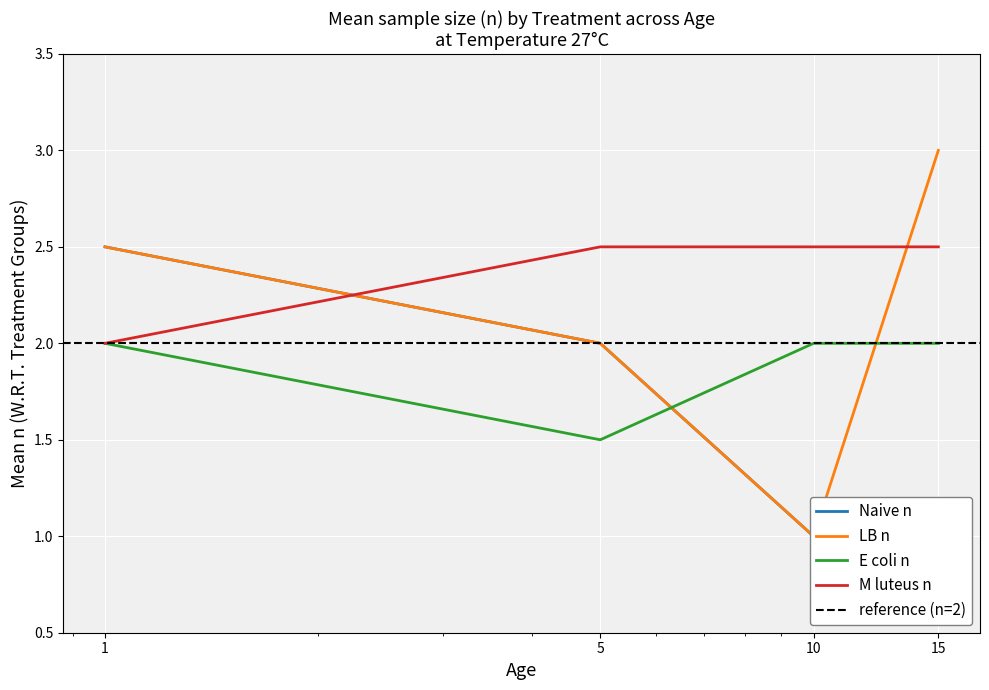

Between which two adjacent categories do M_luteus_n and LB_n first intersect?

1 and 5